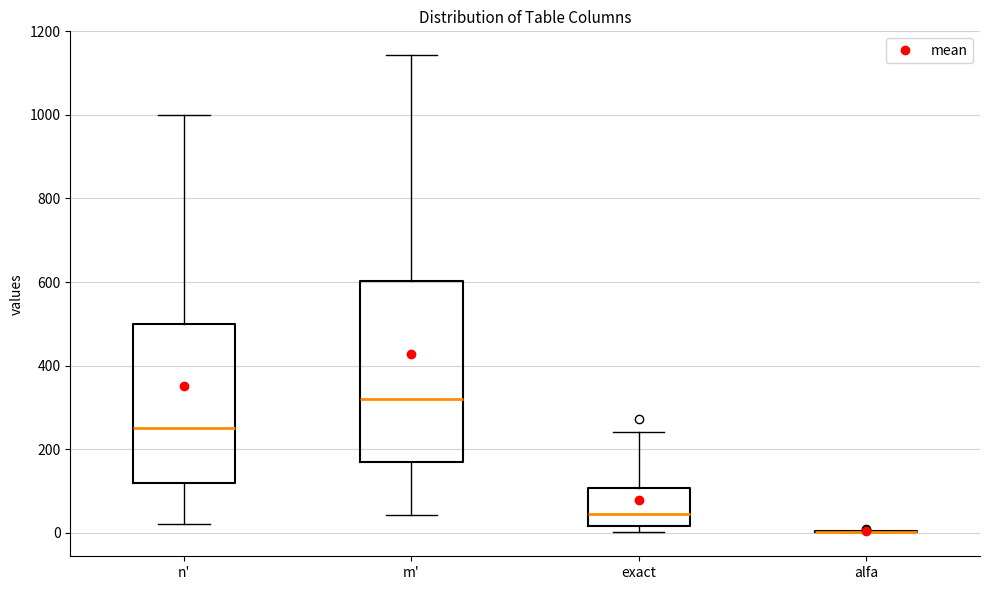

Reading left to right, transcribe this box plot: for each box, give where its median line is, the range the box spans, and where its two whiskers end, as read against the y-axis. The values are not printed on the chart, so give them approximately, as read against the axis.

n': median 260, box 120 to 500, whiskers 20 to 1000
m': median 320, box 160 to 600, whiskers 40 to 1140
exact: median 40, box 20 to 100, whiskers 0 to 240
alfa: box collapsed to a line at 0, whiskers 0 to 0